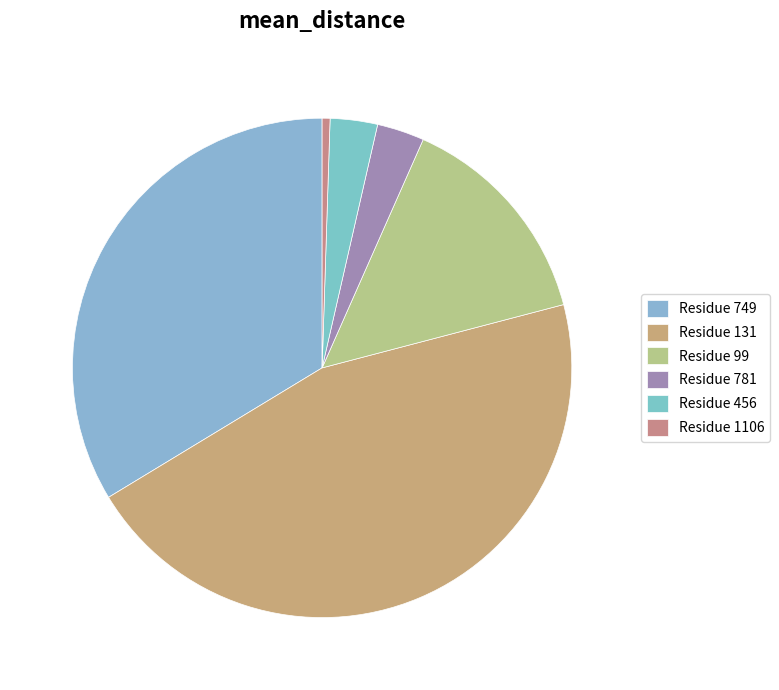

Is there any slice that represents more than half of the pie?

No